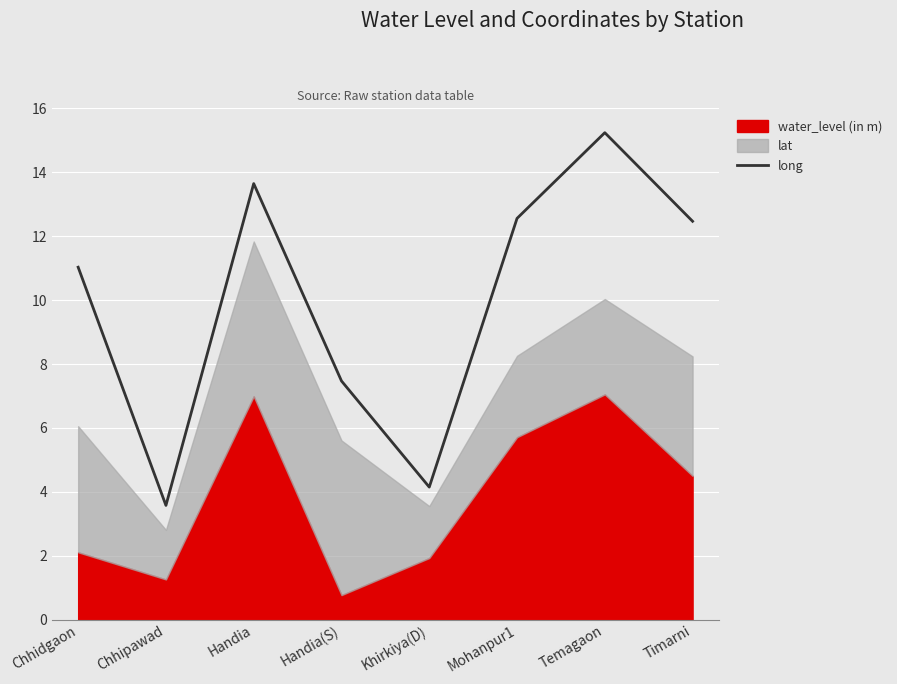

The long series shows 22.0 at Timarni. True or false?

False